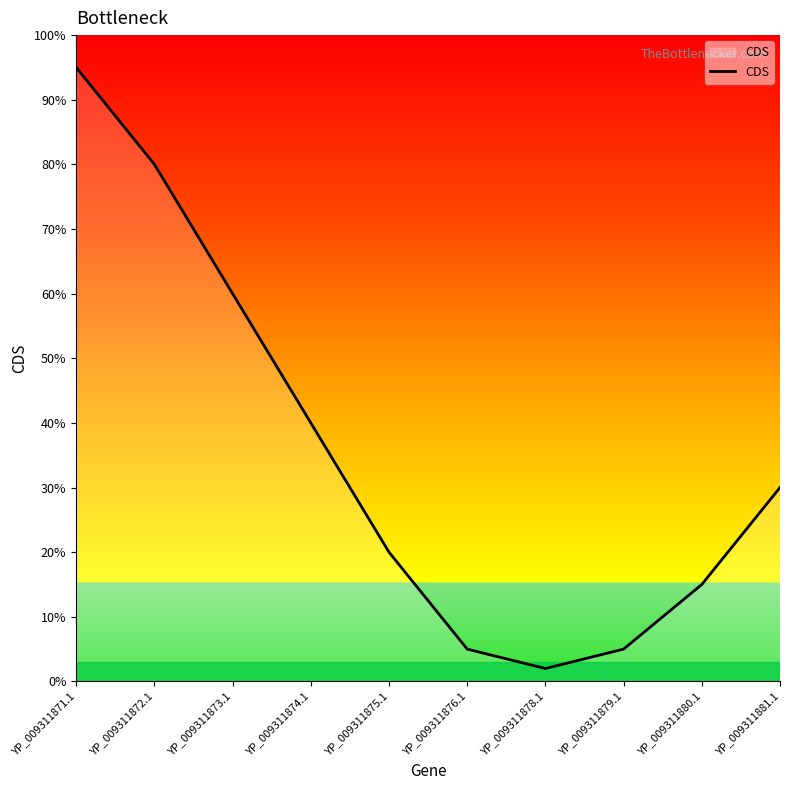

What position from the right is YP_009311874.1?

7